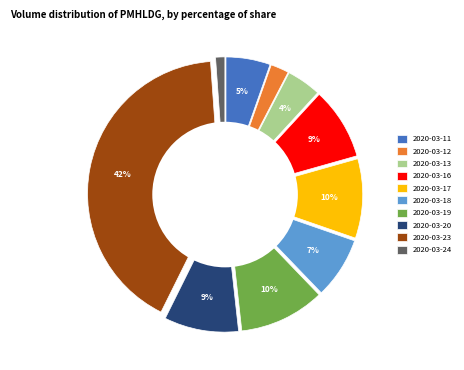

Which category has the biggest portion of the pie?

2020-03-23